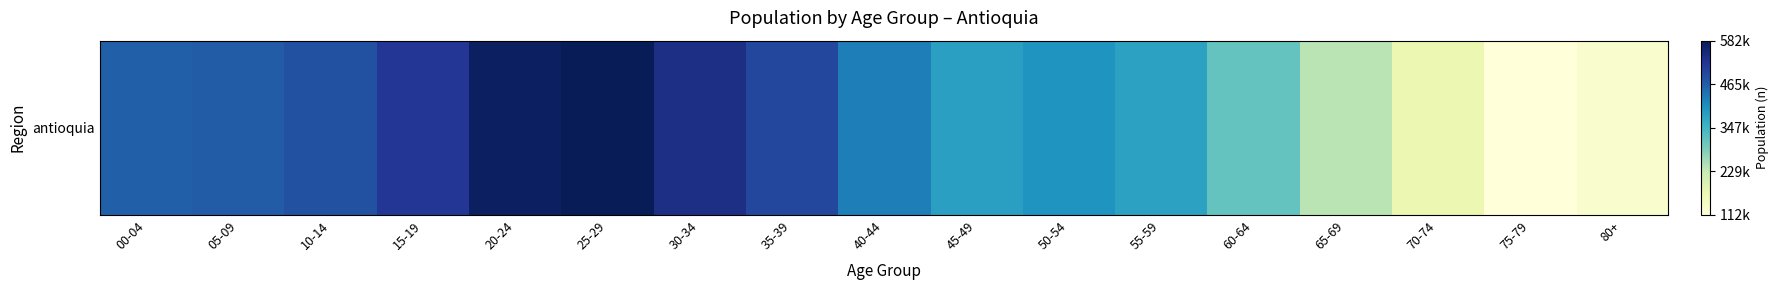

What value does the data have at 15-19, to the nearest 10?

519500